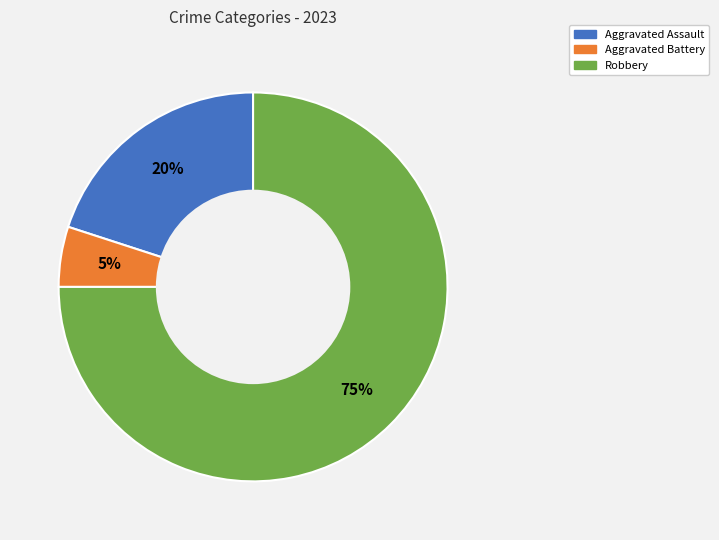

How many segments does this pie chart have?

3